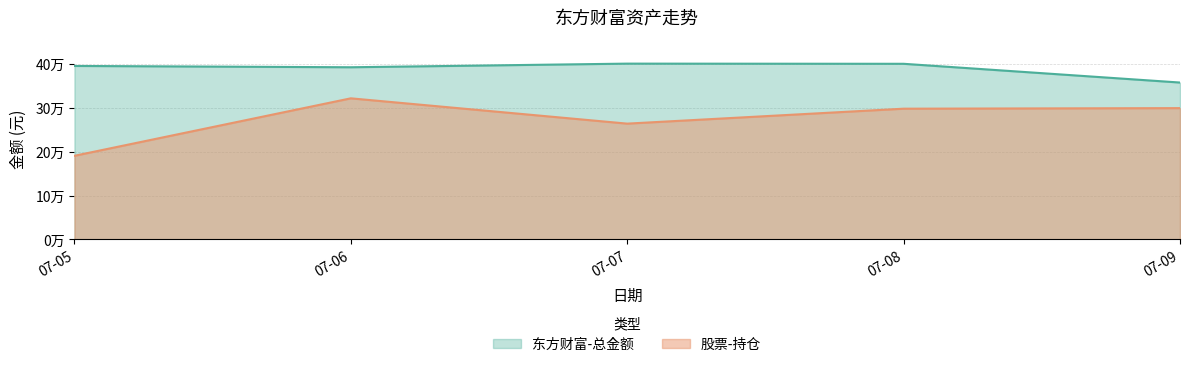

What are all the series names shown in the legend?

东方财富-总金额, 股票-持仓